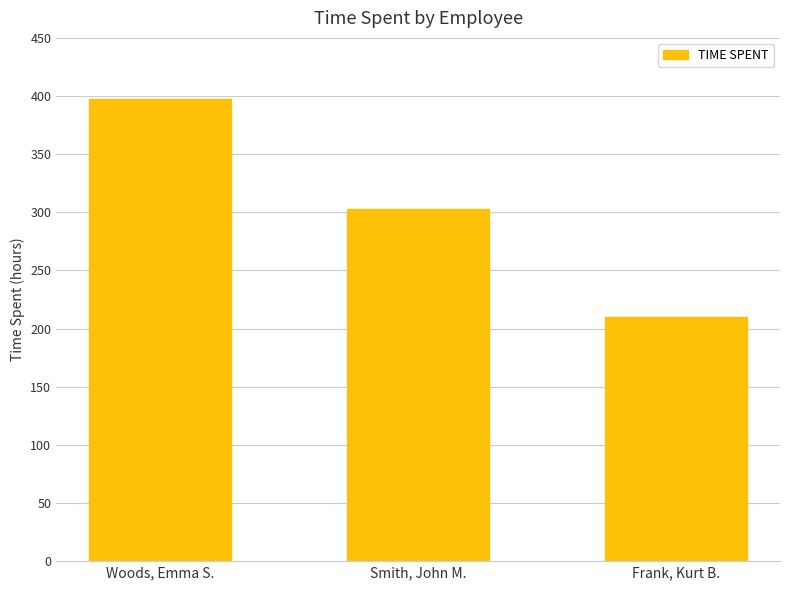

What is the minimum value shown in the chart?

209.7